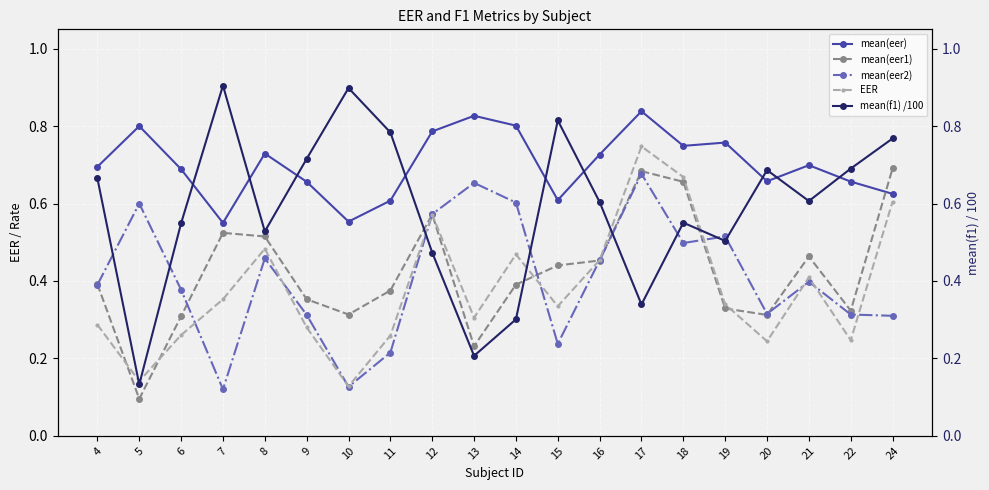

Where do mean(eer1) and mean(f1) /100 first cross each other?

11 and 12